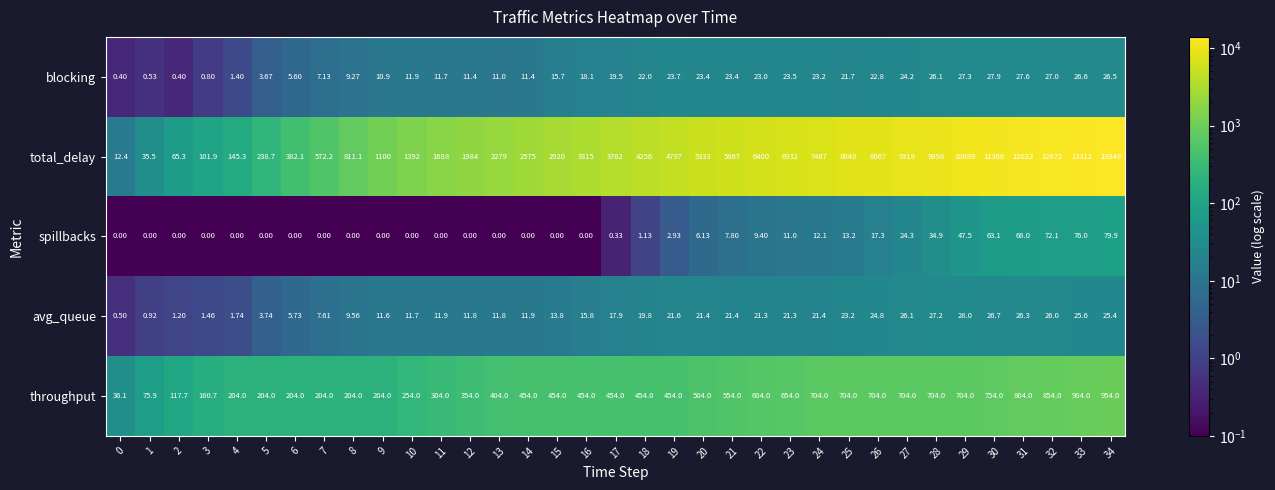

Which series has the largest total across all categories?

total_delay